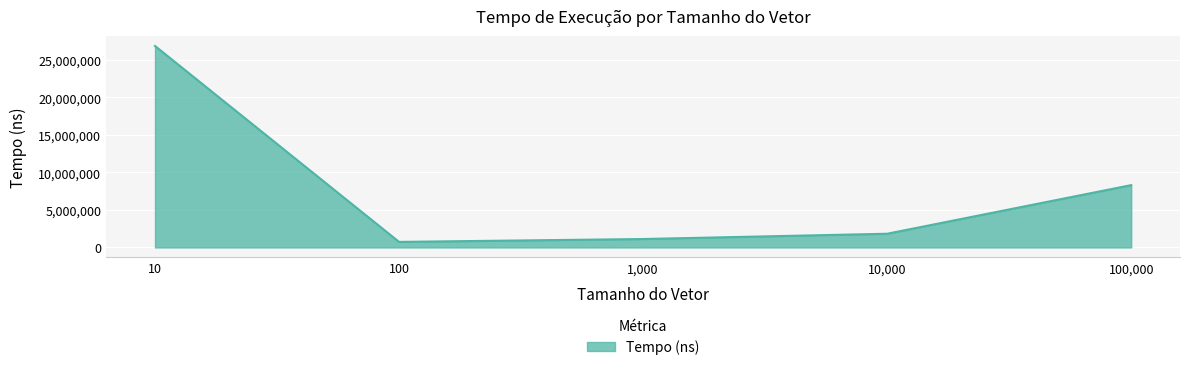

What is the difference between the second highest and minimum values?

7556800